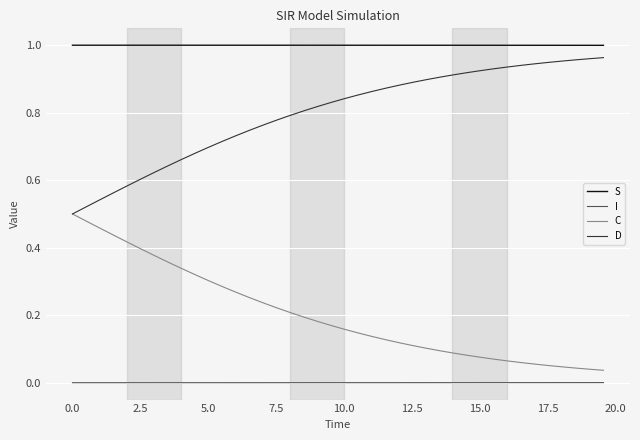

Which series has the largest total across all categories?

S